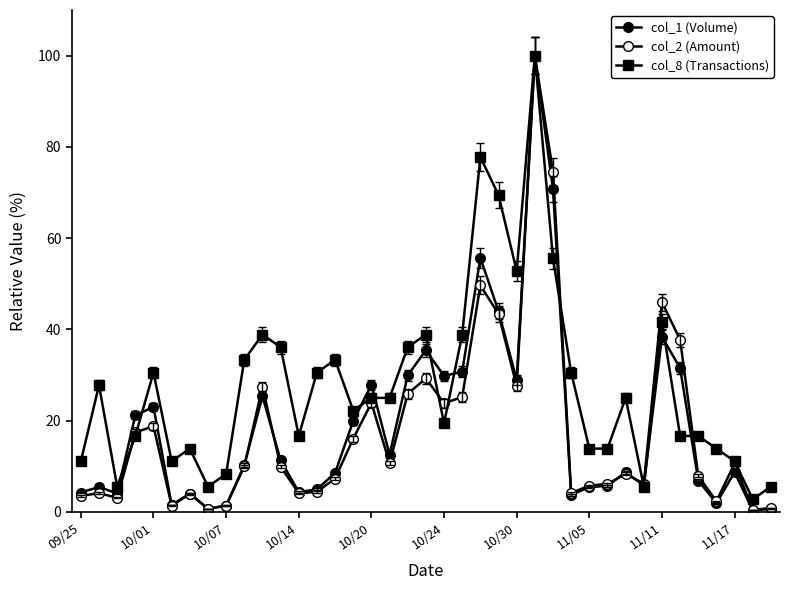

How many lines are shown in the chart?

3